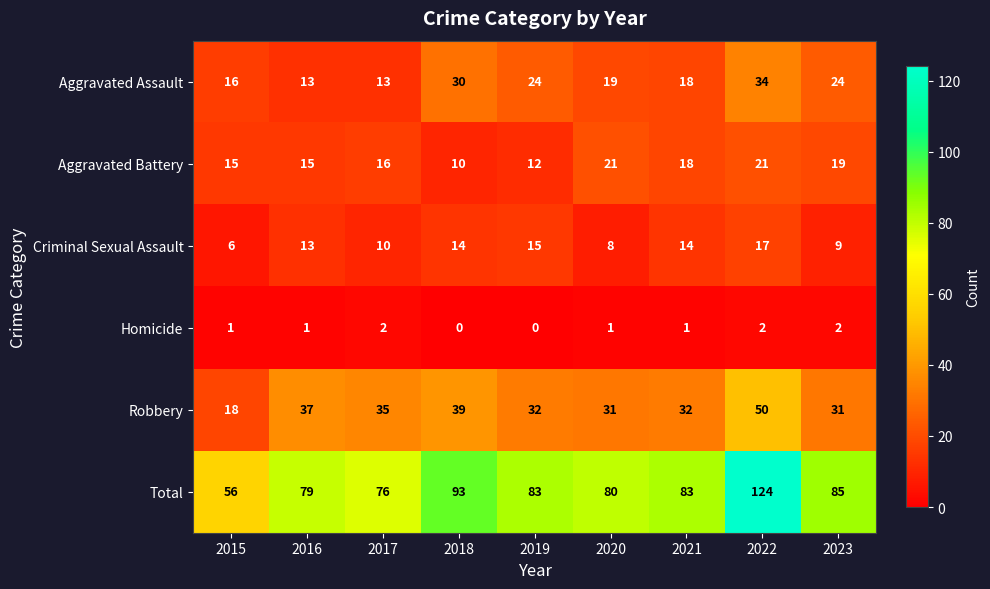

At how many categories does at least one series exceed 90?

2